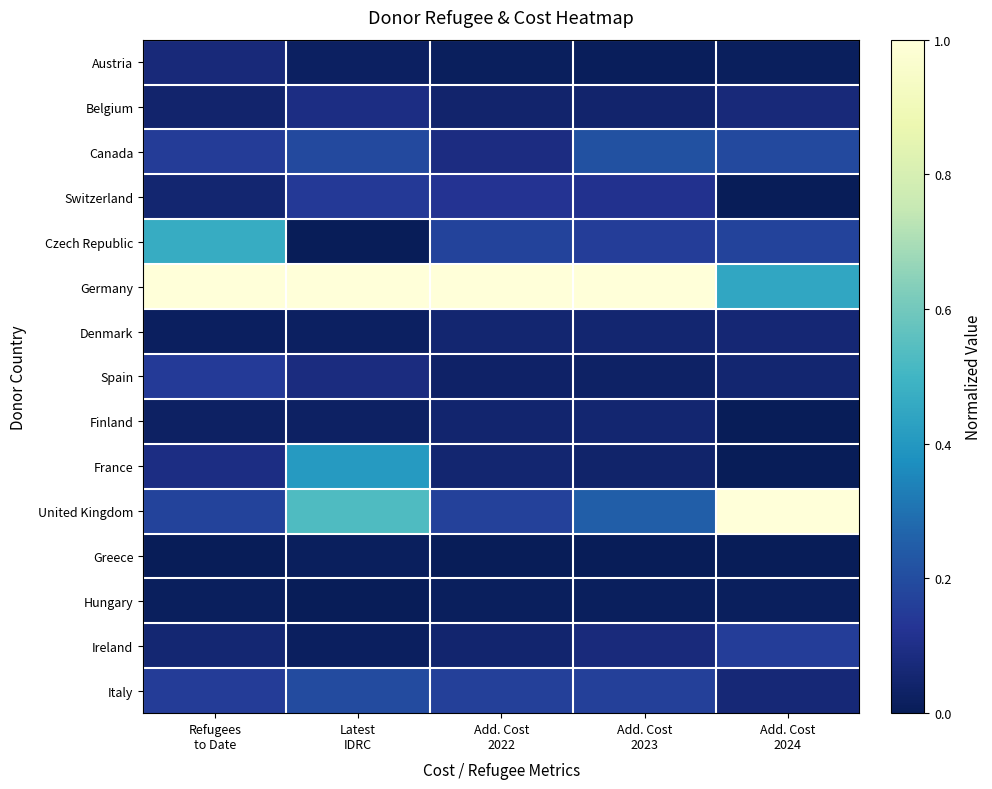

What is the difference between the highest and lowest values at Latest
IDRC?

1.0